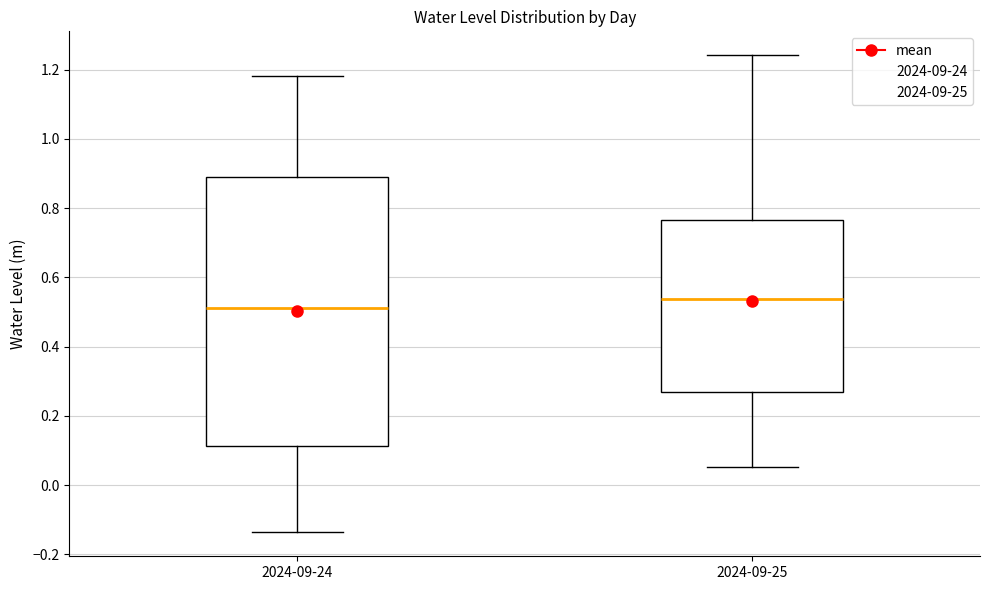

Where does the median line of the box for 2024-09-25 sit on the y-axis? The values are not printed on the chart, so give them approximately, as read against the axis.

0.54